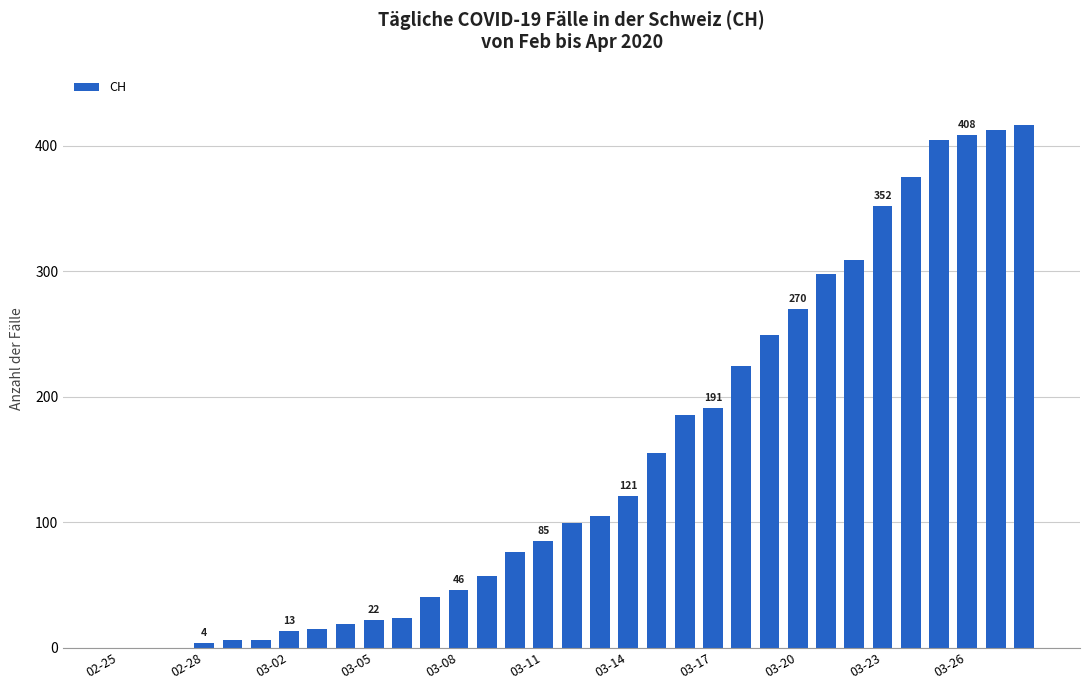

What is the sum of all values?

4986